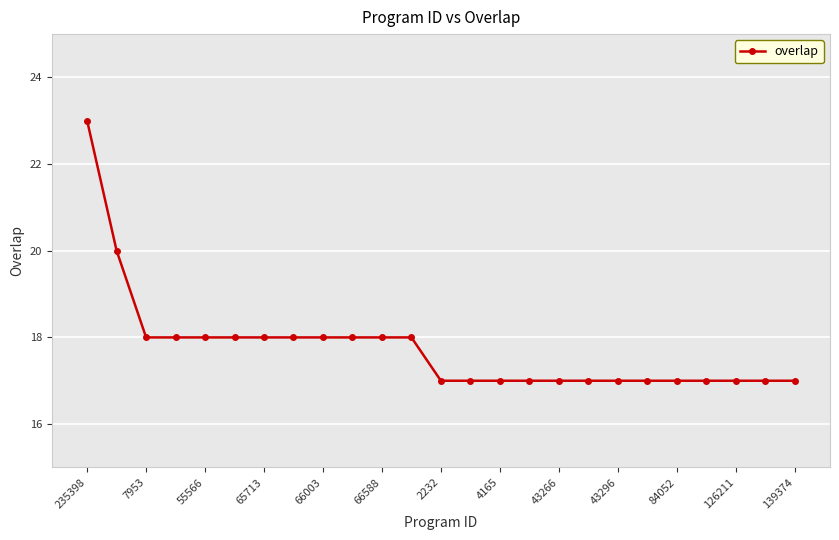

Count the values in the range 17 to 18.

23